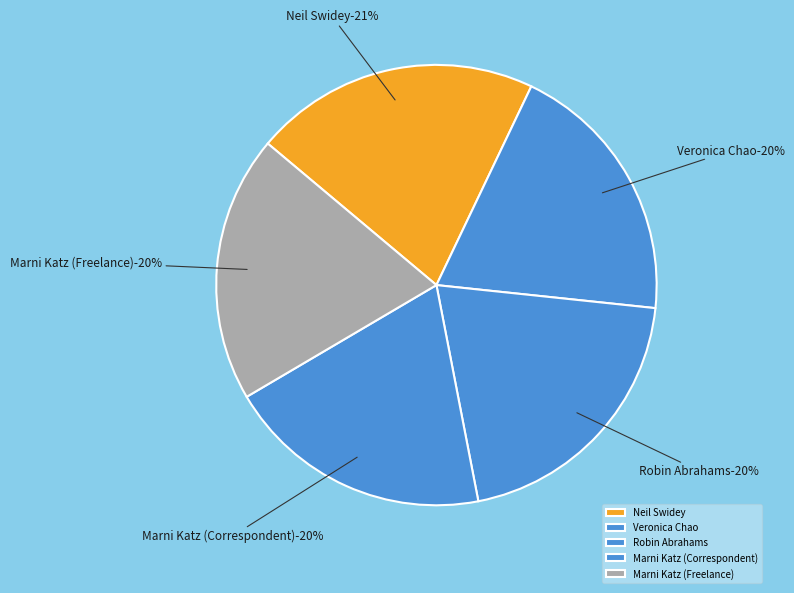

What percentage do Marni Katz (Correspondent) and Robin Abrahams together represent?

39.9%